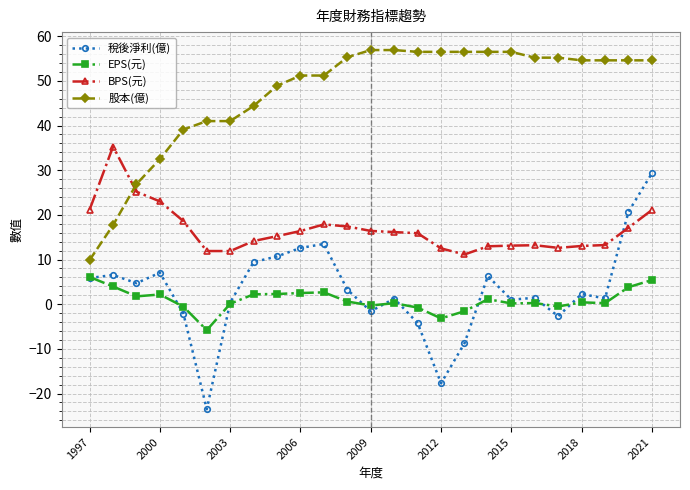

How many series are shown in this chart?

4